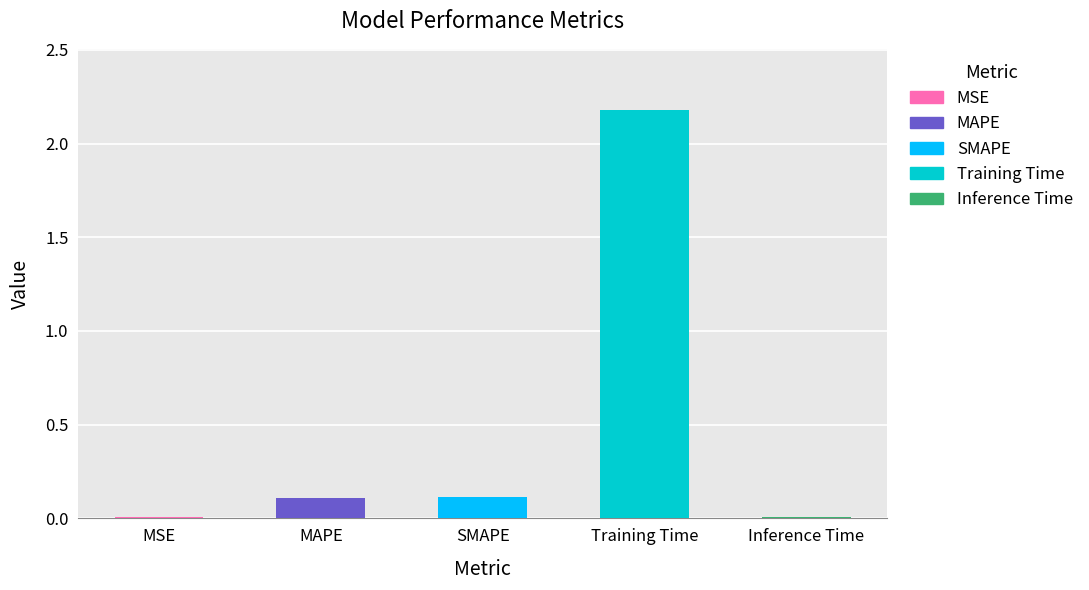

Reading left to right, list all the values displayed in this chart.

0.0	0.1	0.1	2.2	0.0